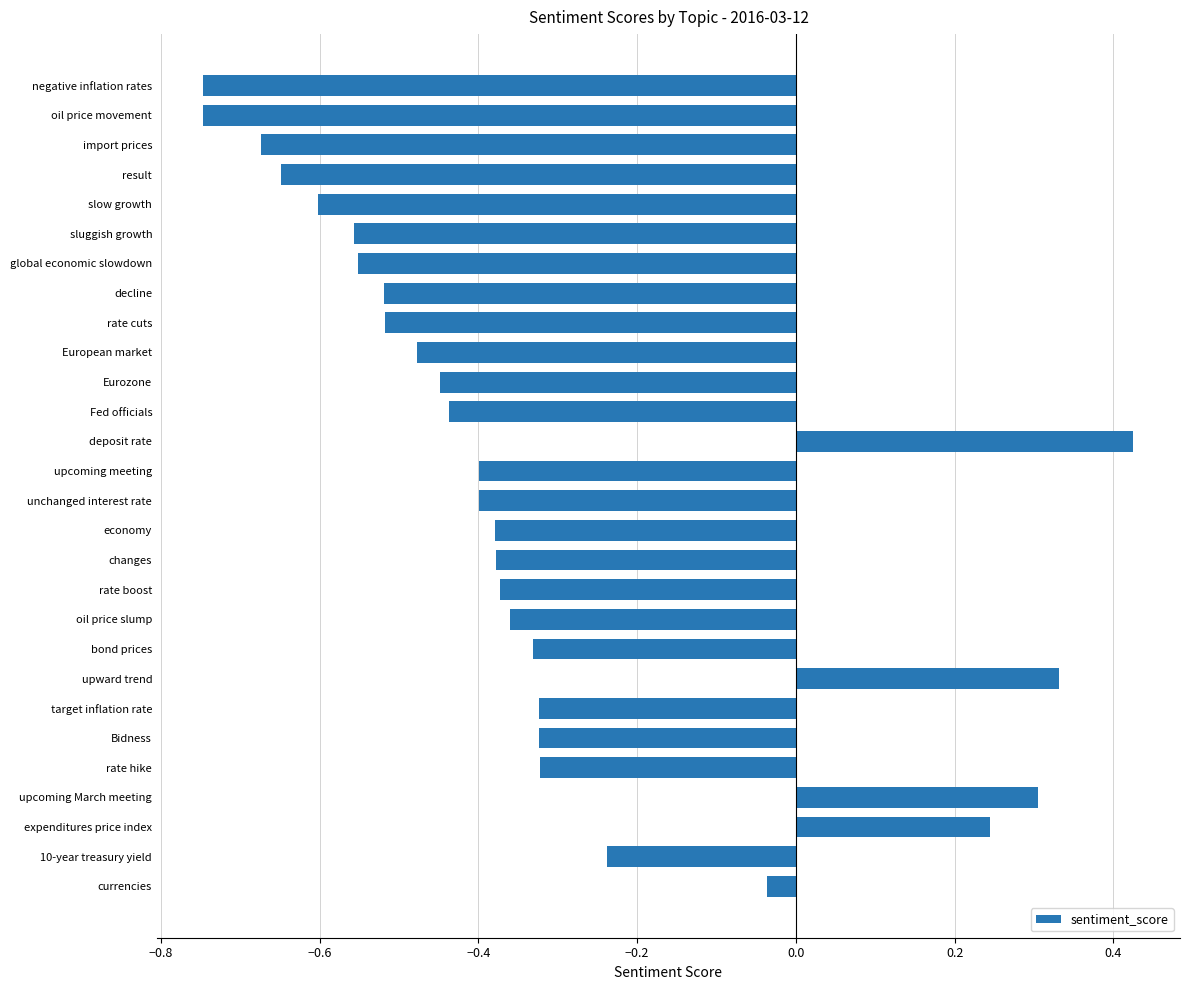

What is the difference between the maximum and minimum values?

1.2